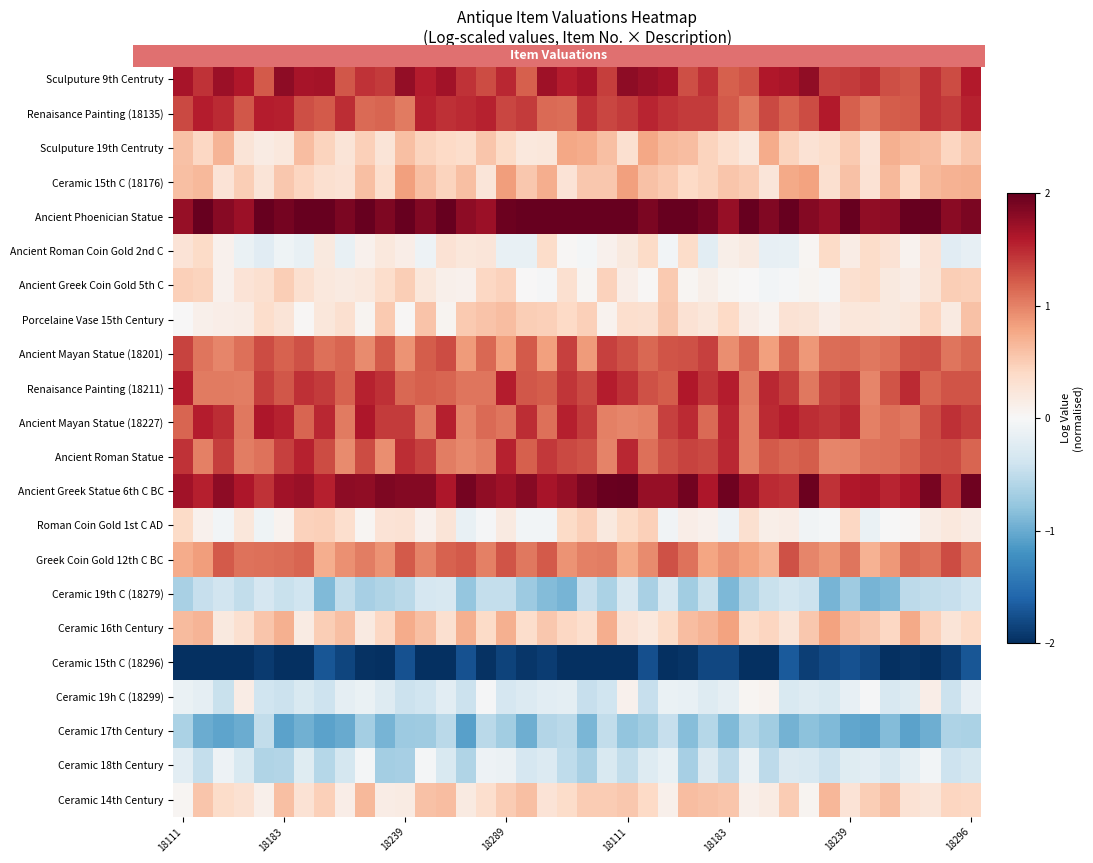

Which series has the largest total across all categories?

Ancient Phoenician Statue